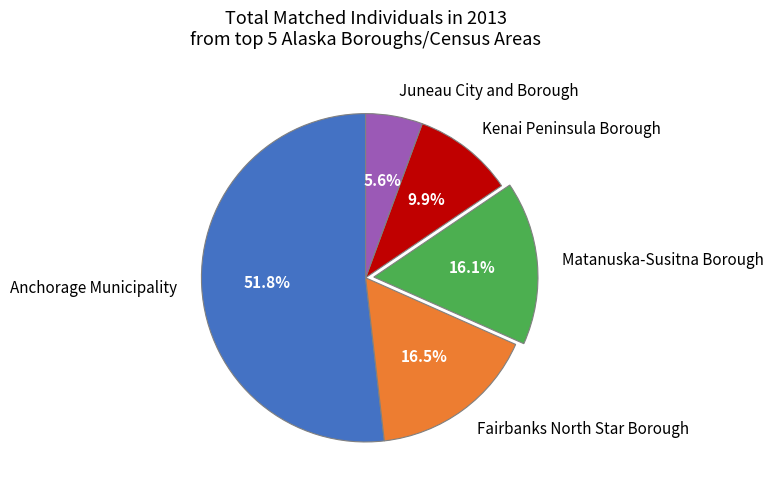

True or false: Juneau City and Borough accounts for 6% of the total.

True